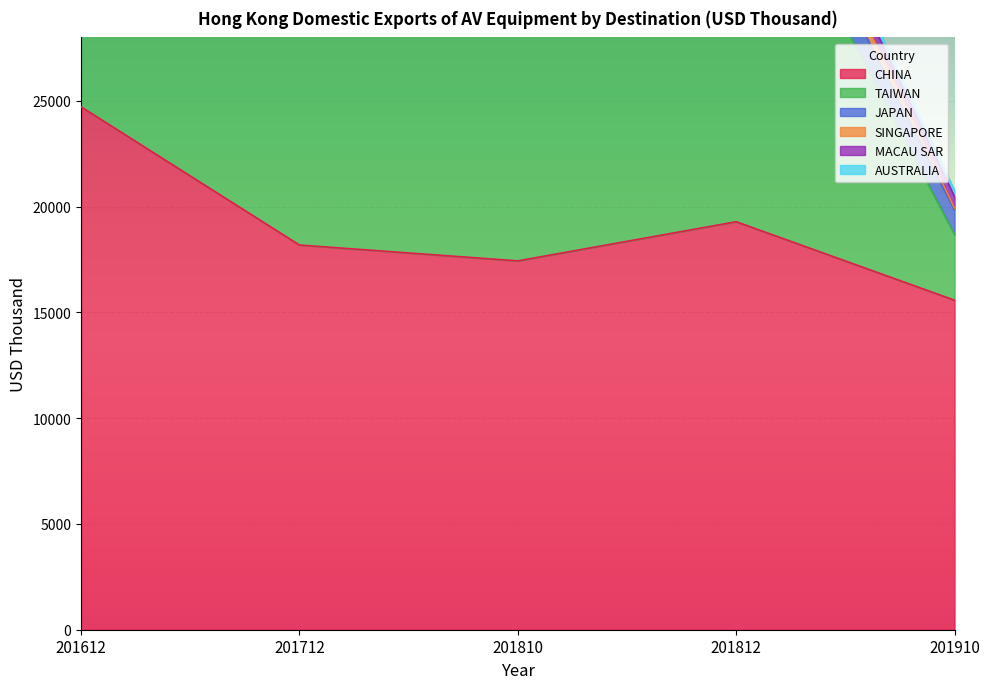

What is the greatest value displayed?

24717.3